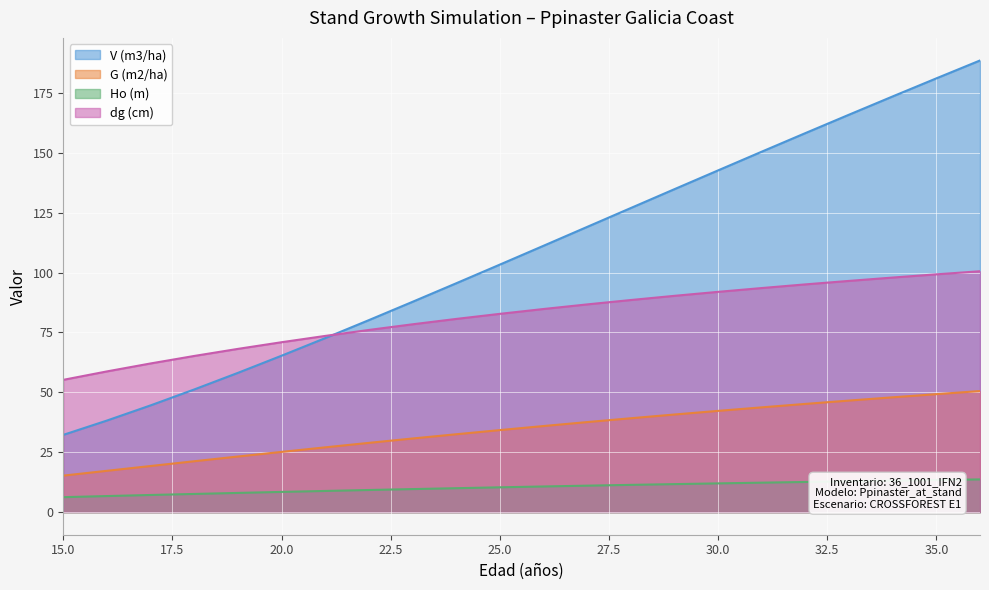

Count the number of categories in the chart.

22